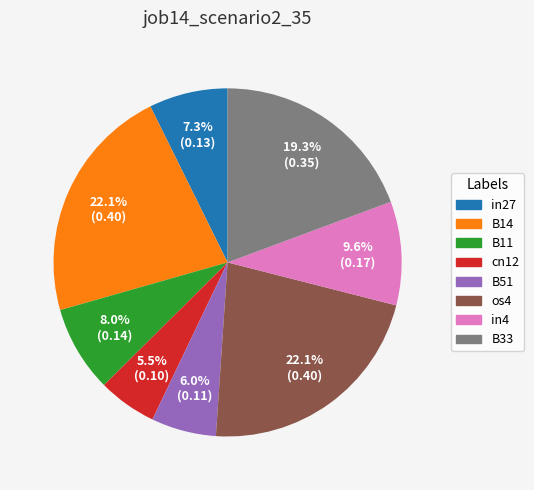

What percentage is the B11 slice, to the nearest percent?

8%